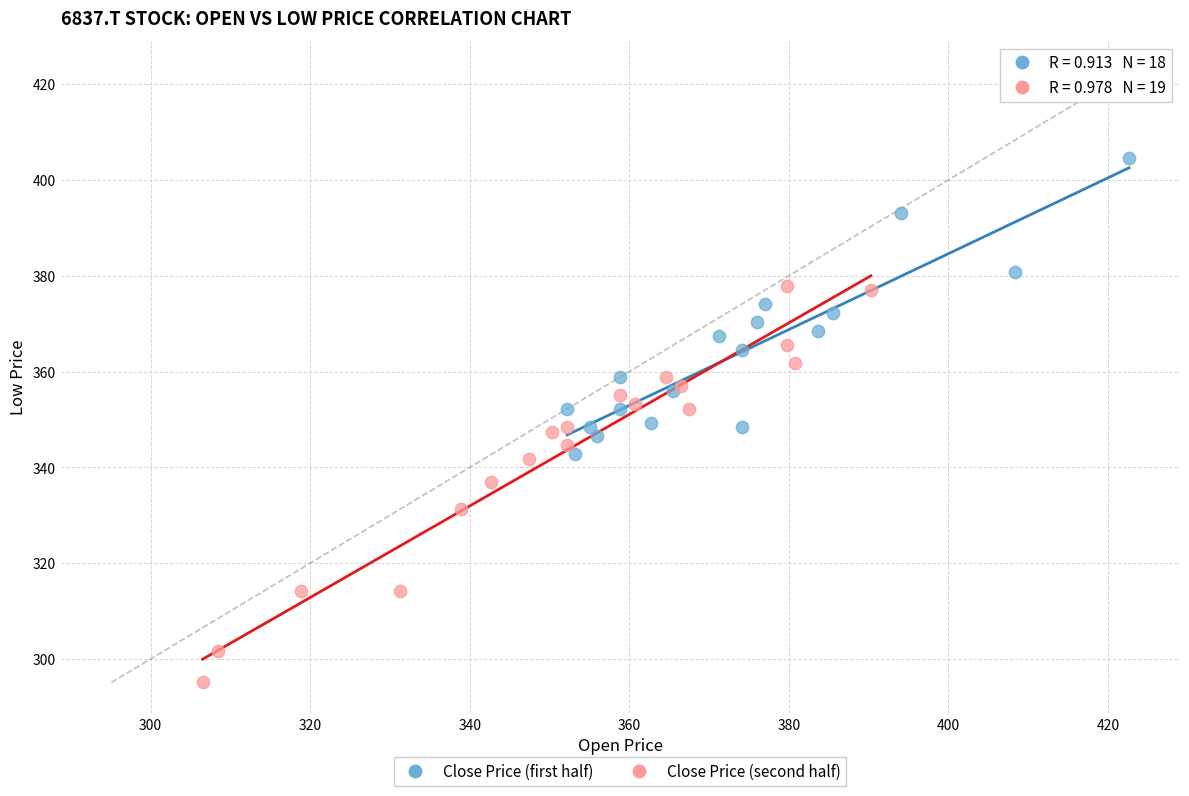

Which series has the largest Y range (max minus min)?

Close Price (second half)